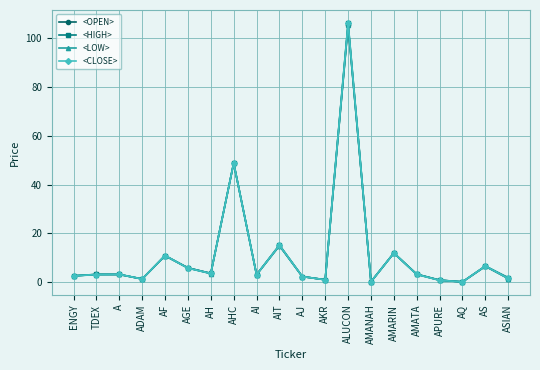

Which series has the largest range (max minus min)?

<CLOSE>